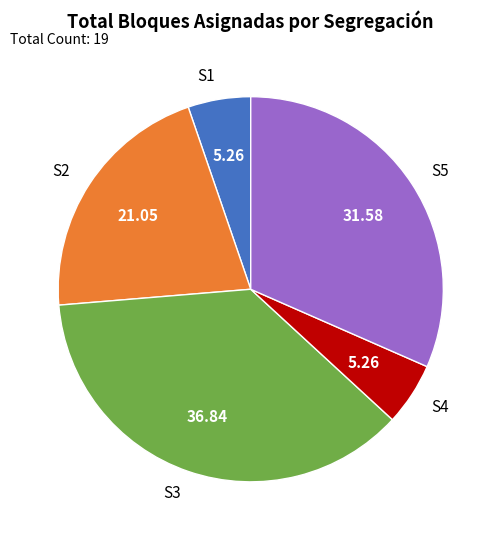

Does S2 represent more than half of the total?

No